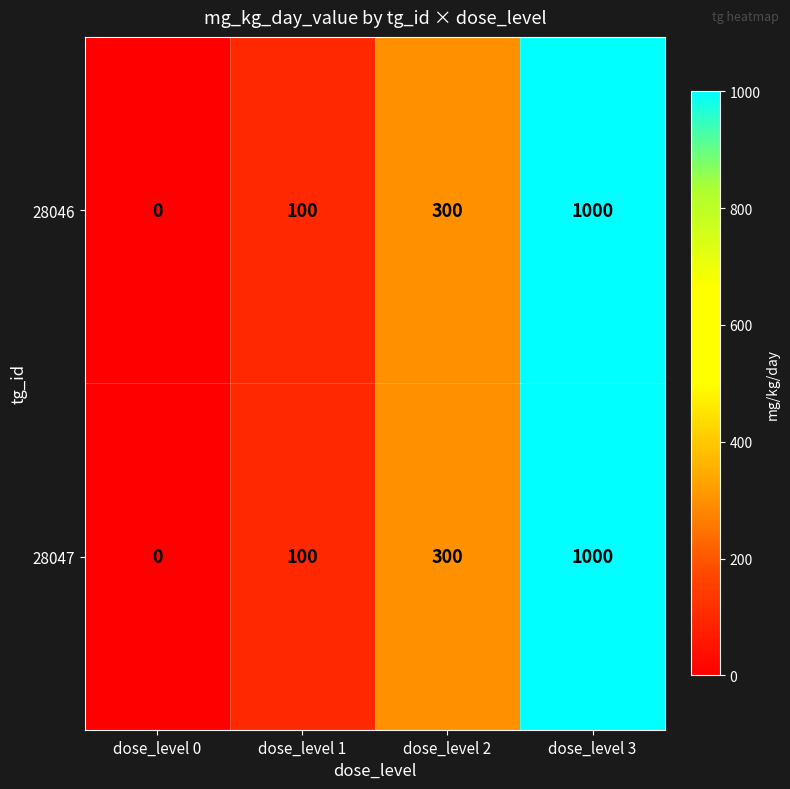

At which label is 28047 closest to 500?

dose_level 2